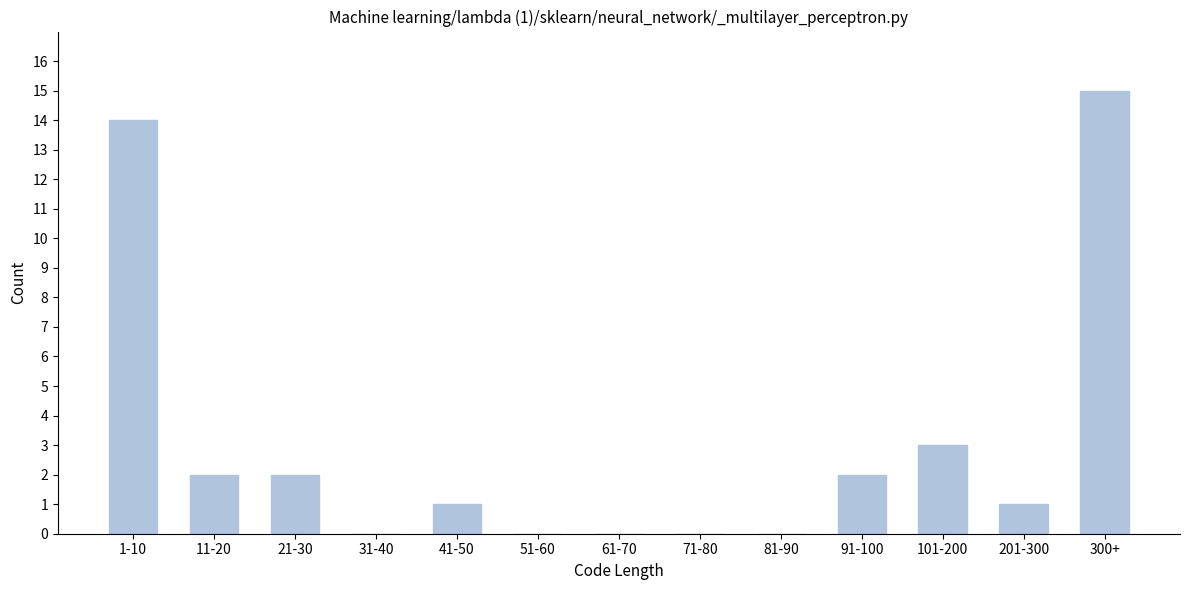

Reading left to right, list all the values displayed in this chart.

1-10=14	11-20=2	21-30=2	31-40=0	41-50=1	51-60=0	61-70=0	71-80=0	81-90=0	91-100=2	101-200=3	201-300=1	300+=15